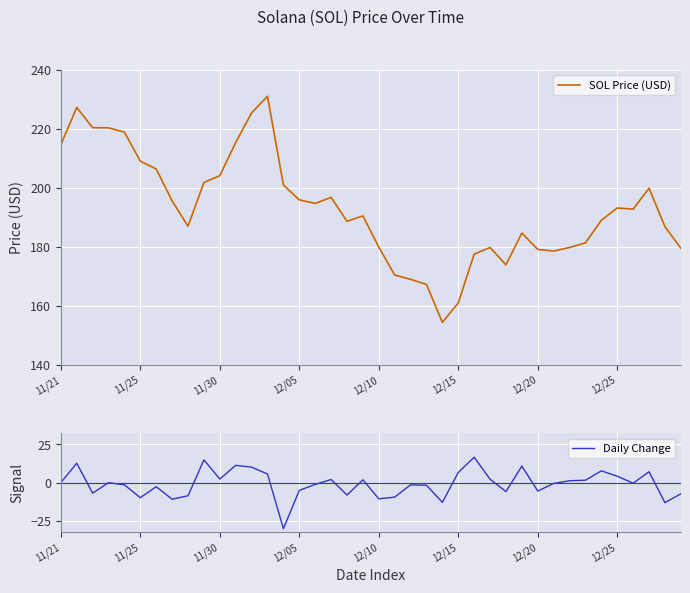

What are all the series names shown in the legend?

SOL Price (USD), Daily Change